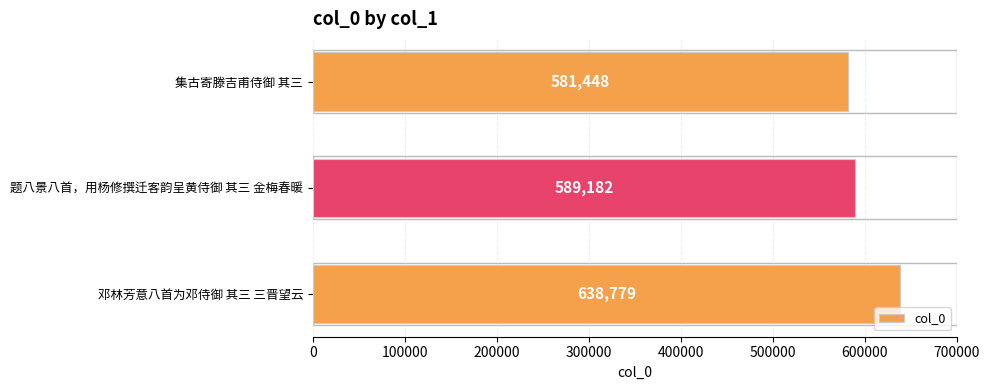

The chart shows a value of 589182 at 题八景八首，用杨修撰迁客韵呈黄侍御 其三 金梅春暖. True or false?

True